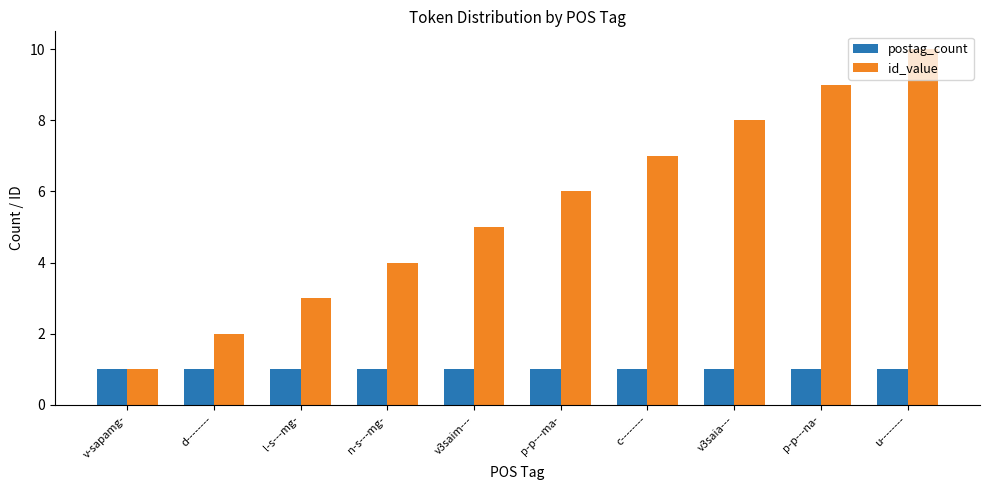

What are all the series names shown in the legend?

postag_count, id_value